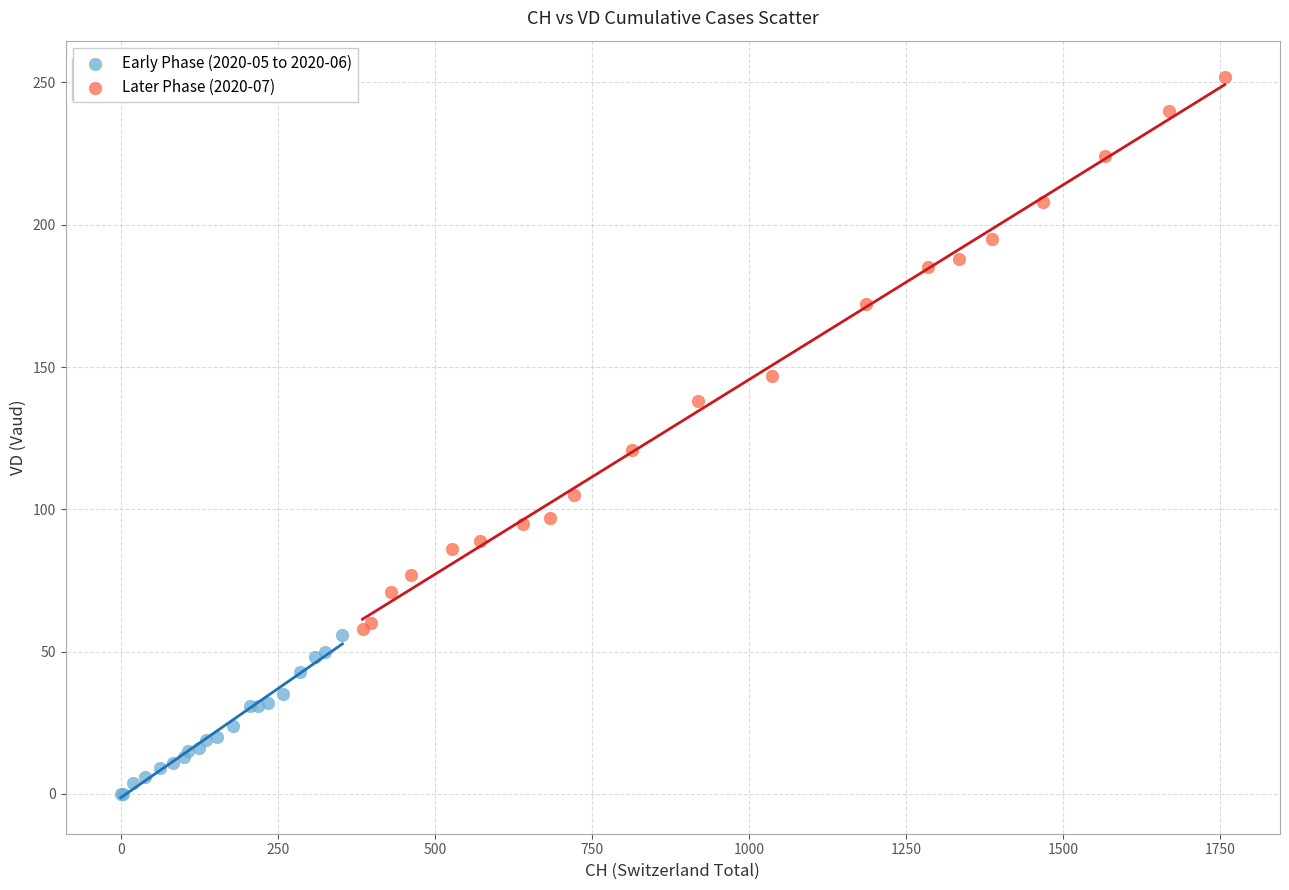

Which series reaches the minimum Y coordinate?

Early Phase (2020-05 to 2020-06)